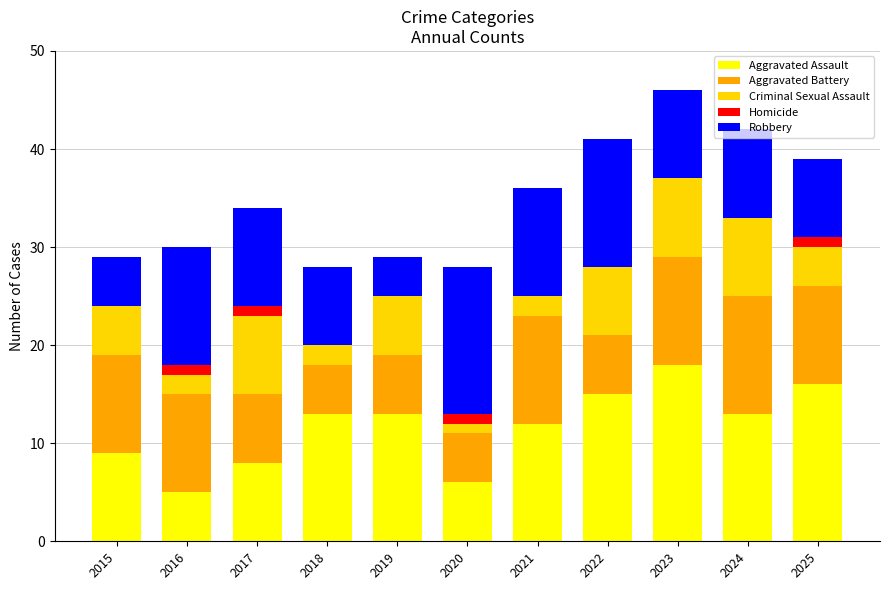

What is the total value across all series at 2020?

28